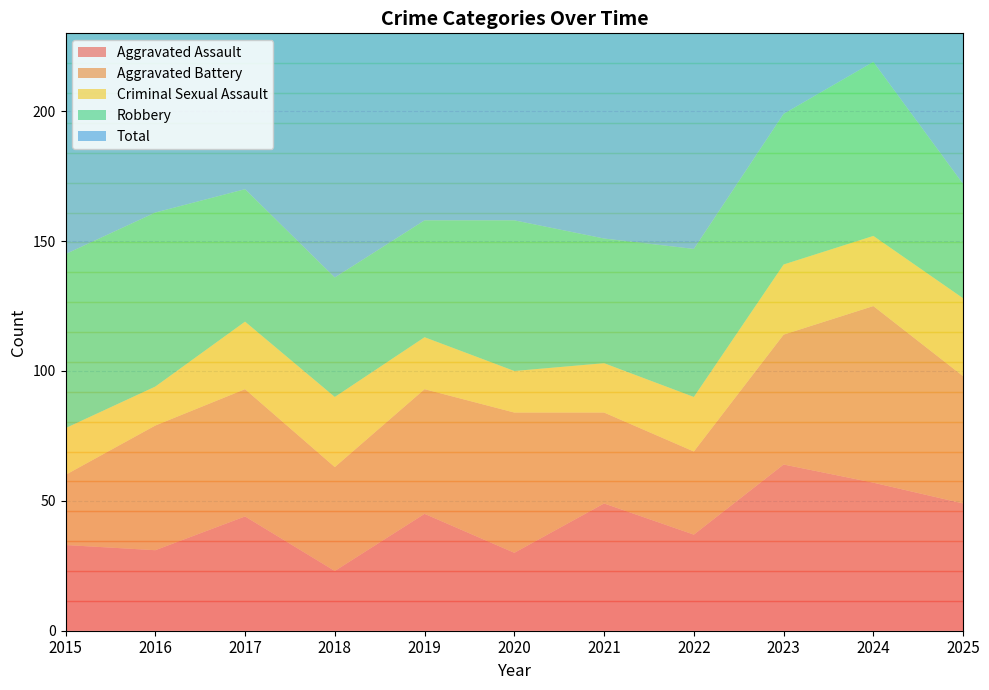

Reading left to right, transcribe all the data shown in this chart.

Aggravated Assault: 2015=33	2016=31	2017=44	2018=23	2019=45	2020=30	2021=49	2022=37	2023=64	2024=57	2025=49
Aggravated Battery: 2015=27	2016=48	2017=49	2018=40	2019=48	2020=54	2021=35	2022=32	2023=50	2024=68	2025=49
Criminal Sexual Assault: 2015=18	2016=15	2017=26	2018=27	2019=20	2020=16	2021=19	2022=21	2023=27	2024=27	2025=30
Robbery: 2015=67	2016=67	2017=51	2018=46	2019=45	2020=58	2021=48	2022=57	2023=58	2024=67	2025=44
Total: 2015=153	2016=163	2017=172	2018=136	2019=158	2020=160	2021=152	2022=153	2023=202	2024=219	2025=172